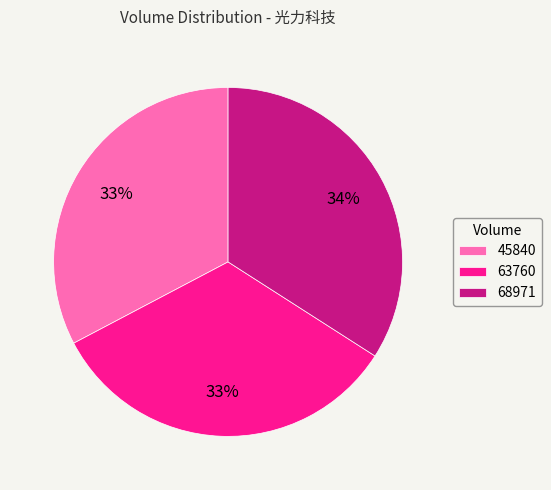

Is it true that 63760 is 27% of the pie?

False